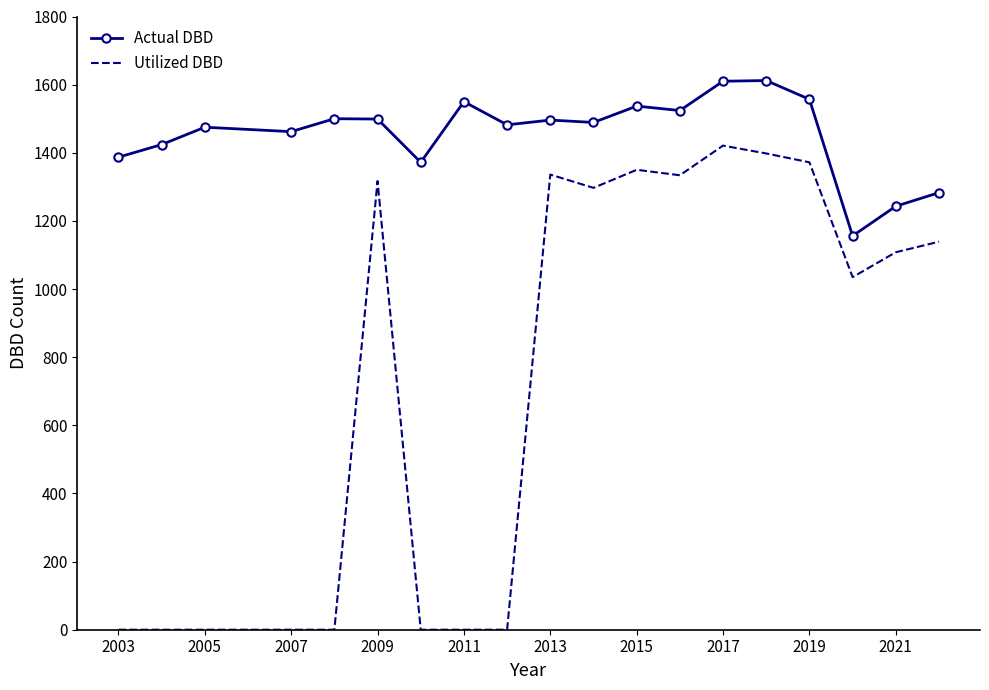

Which series has the largest total across all categories?

Actual DBD